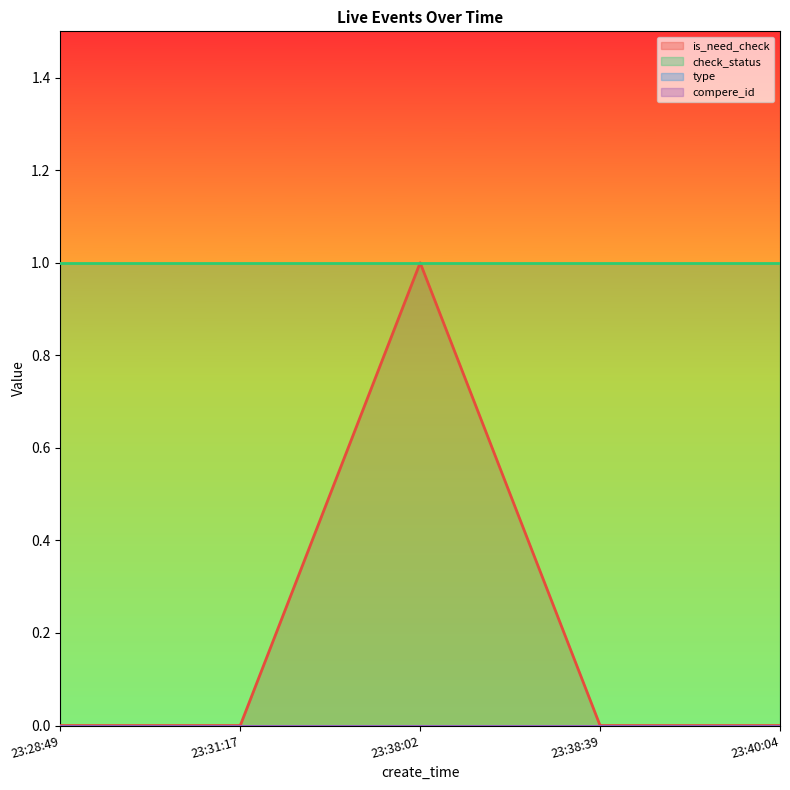

Is it true that type equals 0 at 23:38:02?

True